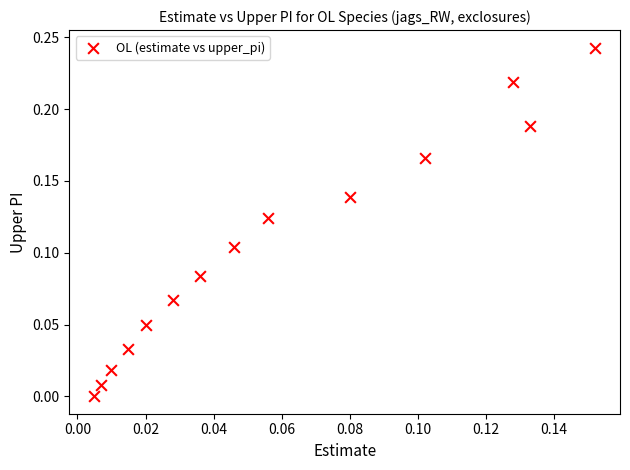

How many data points are displayed?

14